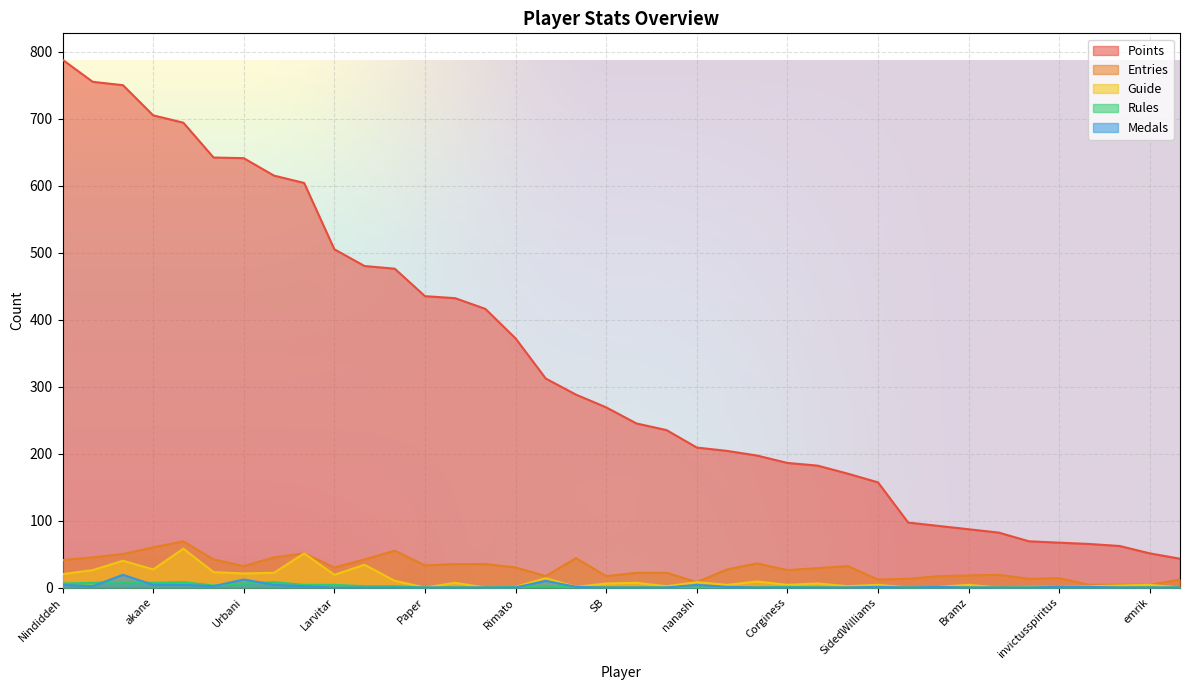

What position from the right is MrYhatoh?

1